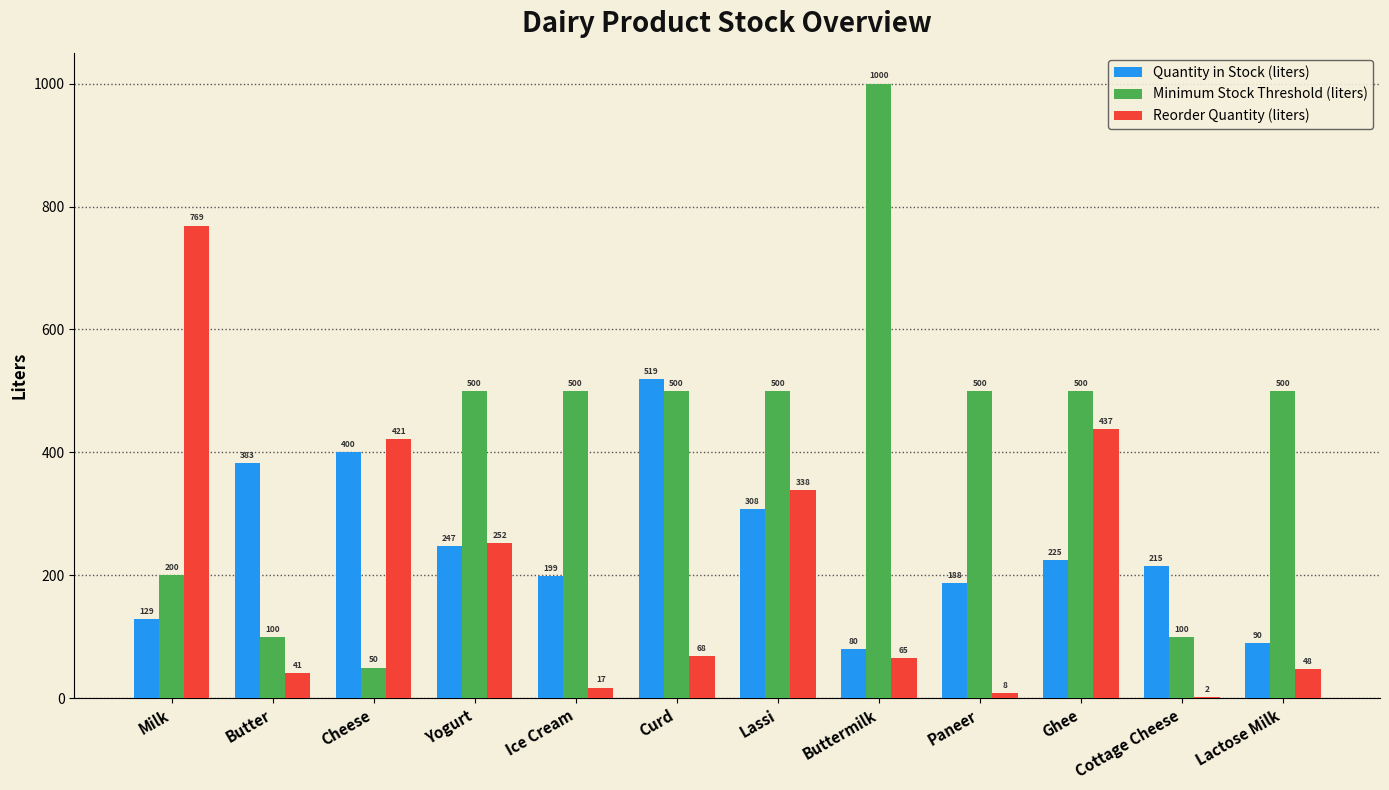

What is the sum of the Quantity in Stock (liters) values at Lassi and Buttermilk?

388.0